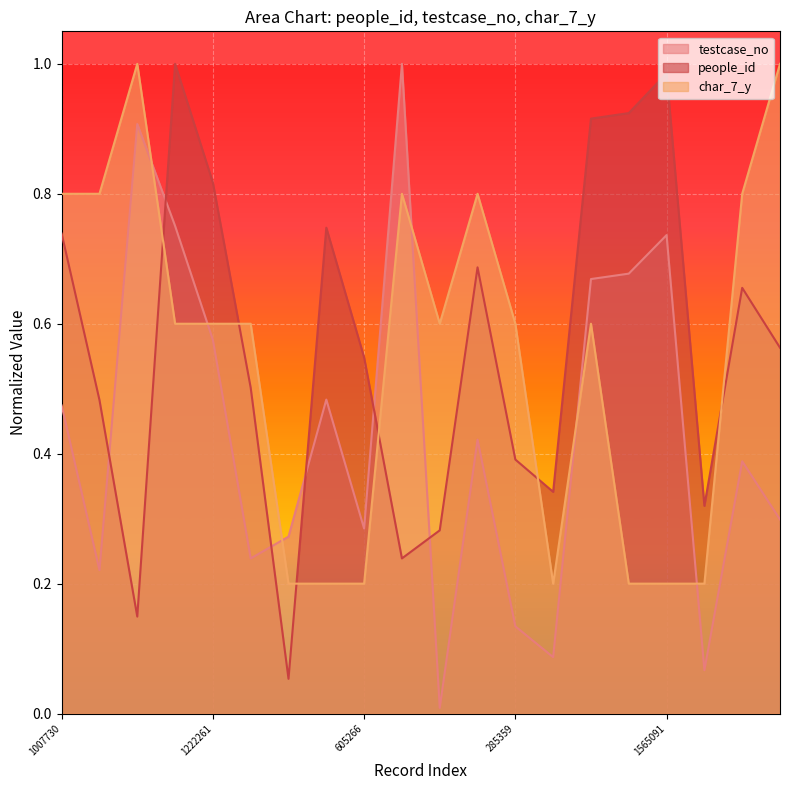

How many times do char_7_y and people_id cross each other?

6